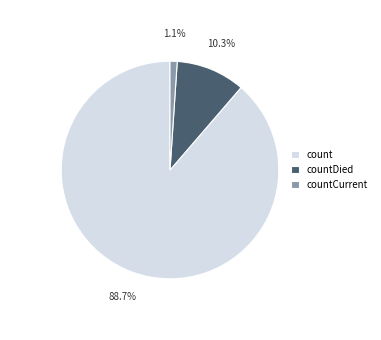

How many slices are in this pie chart?

3